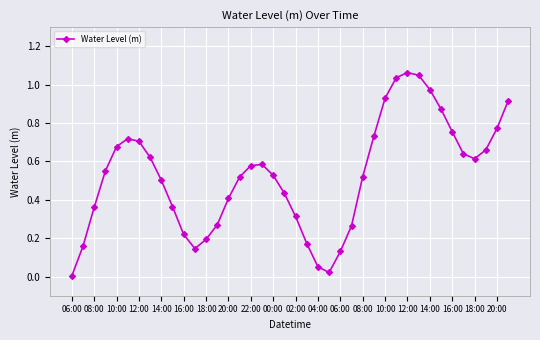

Does the chart have visible grid lines?

Yes